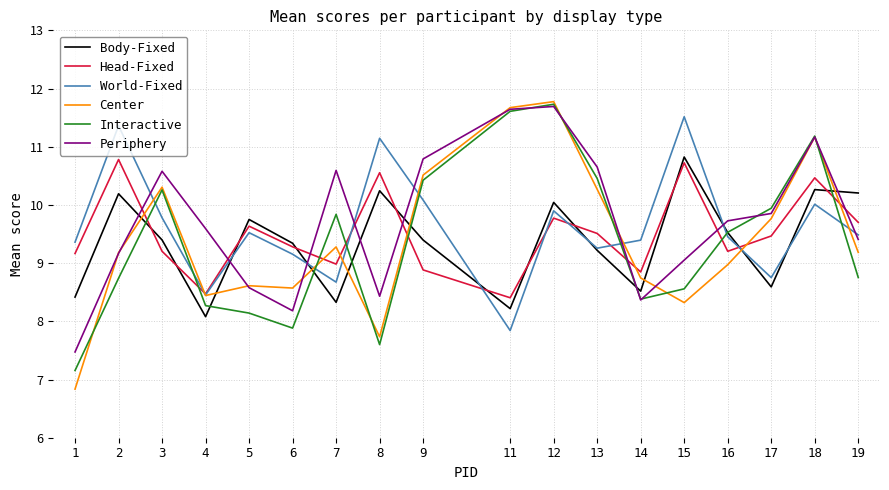

How many distinct data groups are displayed?

6